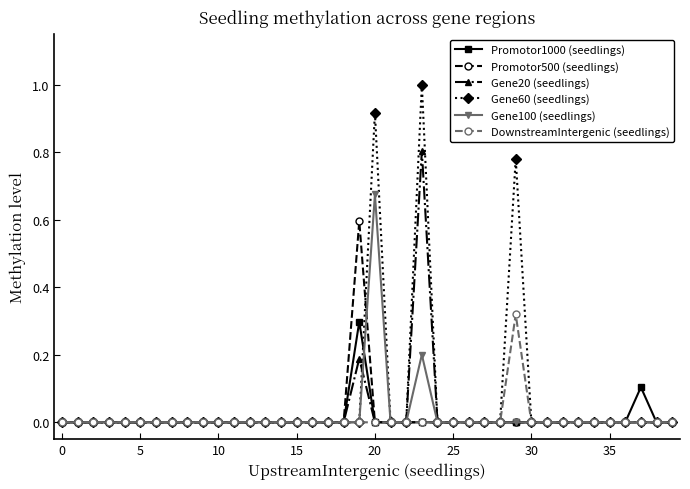

What is the highest value of the Promotor500 (seedlings) series?

0.6